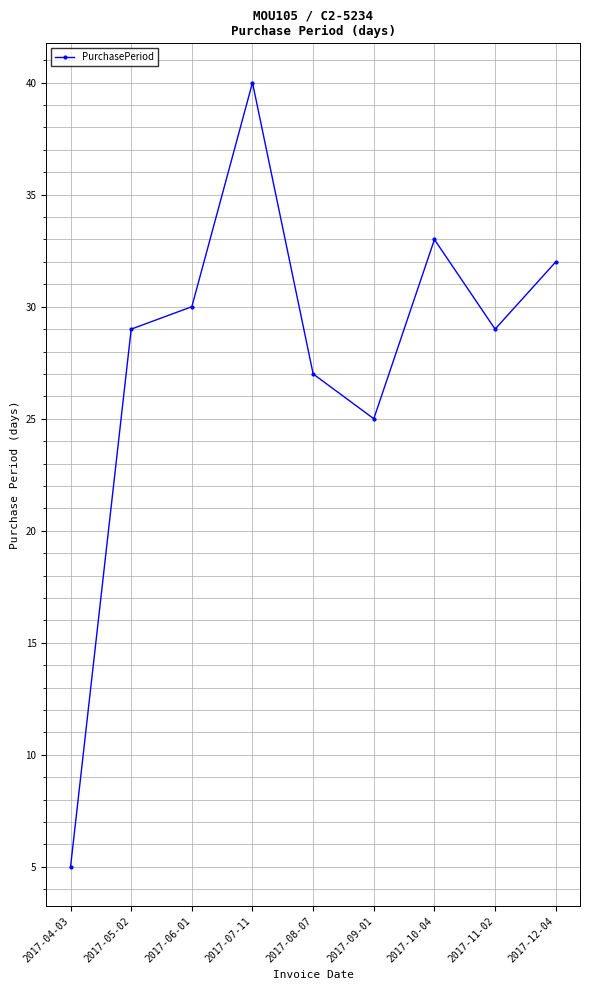

How many distinct data groups are displayed?

1